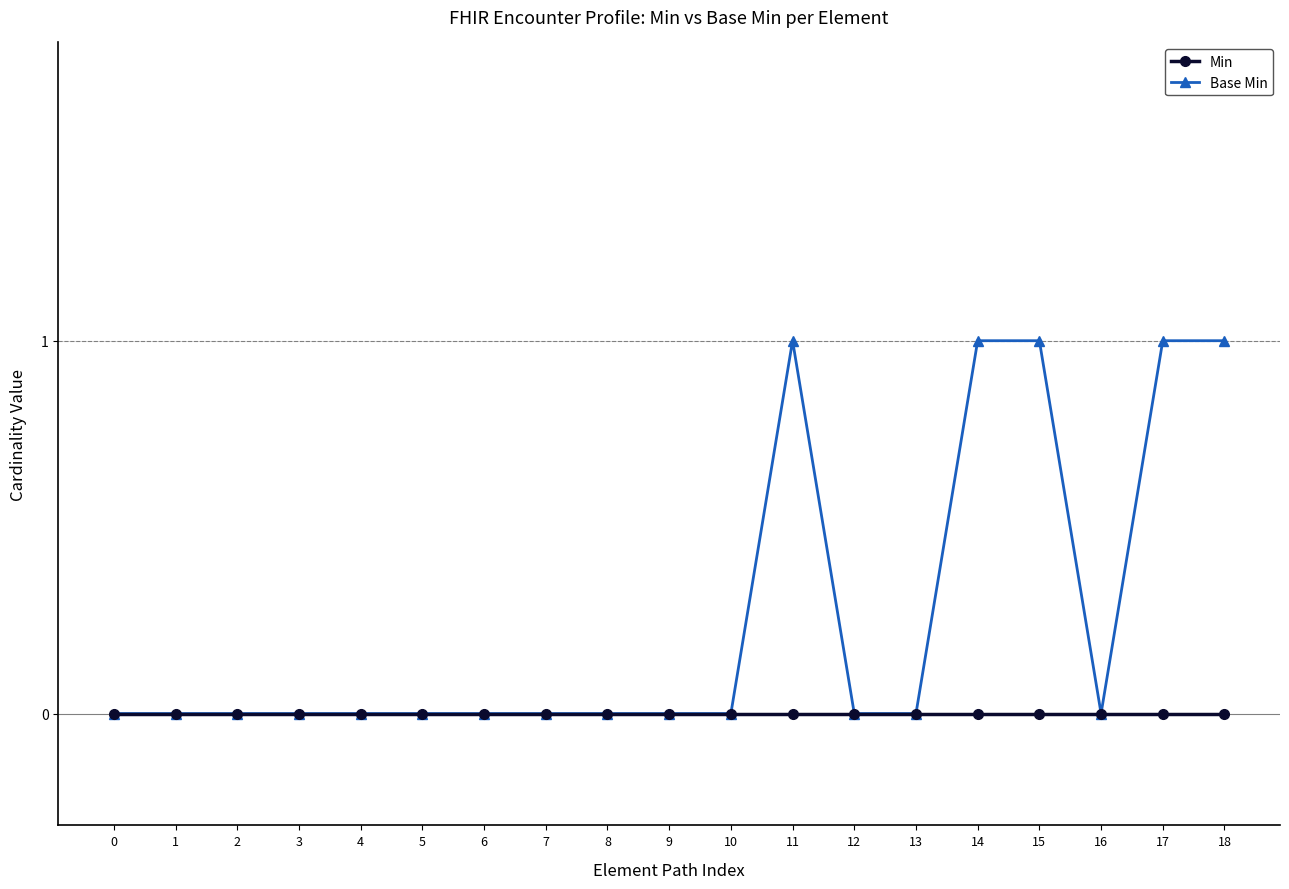

Rank the series by their average value, from lowest to highest.

Min, Base Min